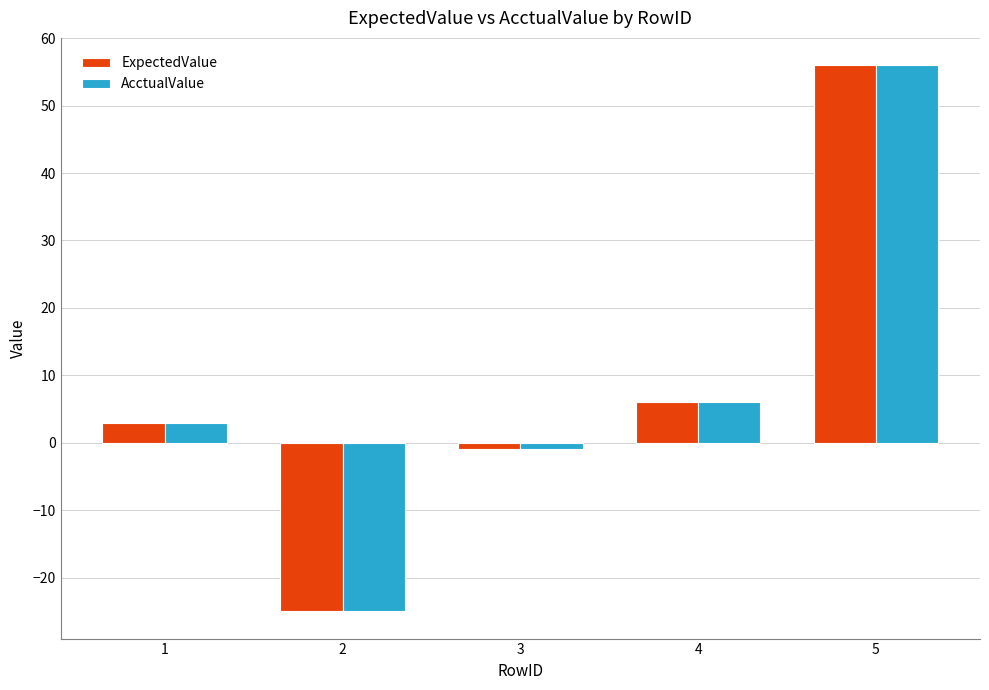

Reading left to right, what are all the values shown in this chart?

ExpectedValue: 1=3	2=-25	3=-1	4=6	5=56
AcctualValue: 1=3	2=-25	3=-1	4=6	5=56